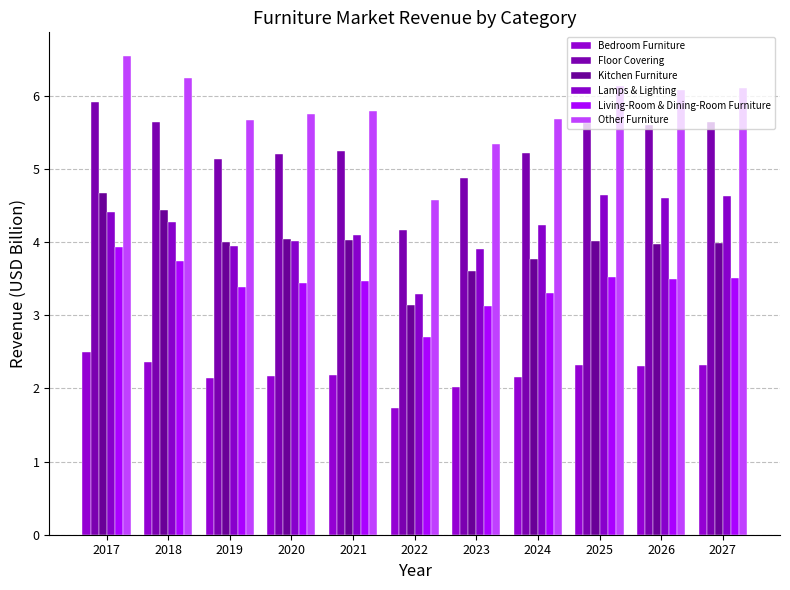

What is the value of the Living-Room & Dining-Room Furniture bar at the 4th from the left?

3.4